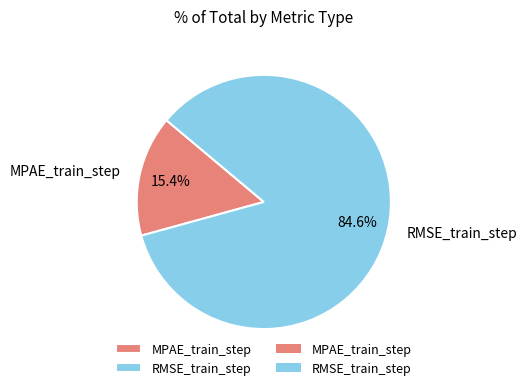

Count the number of slices in the pie.

2